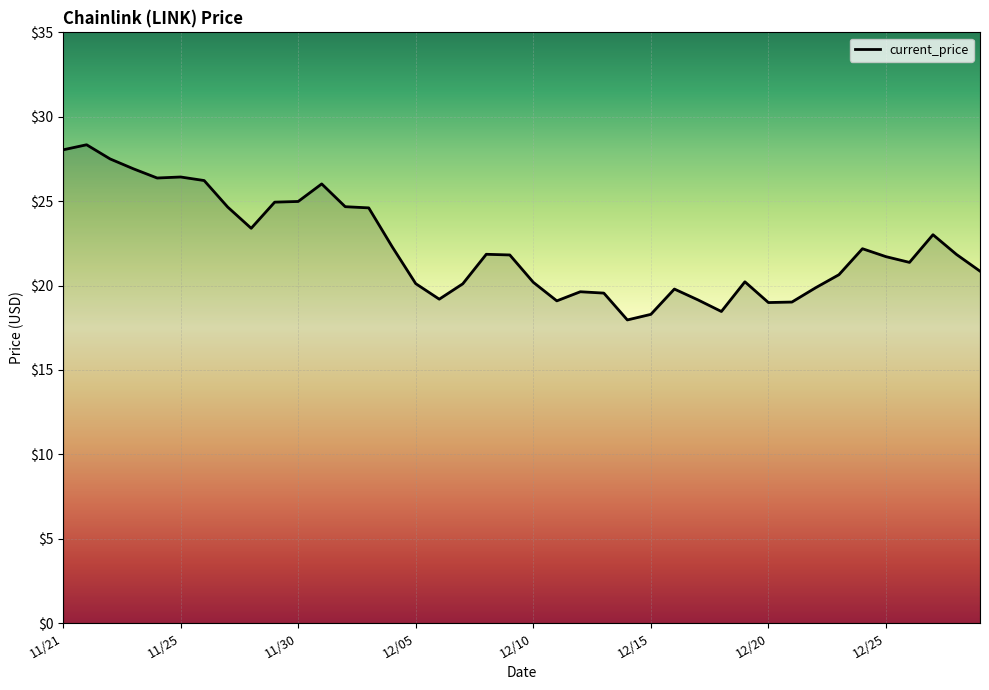

What is the minimum value shown in the chart?

18.0